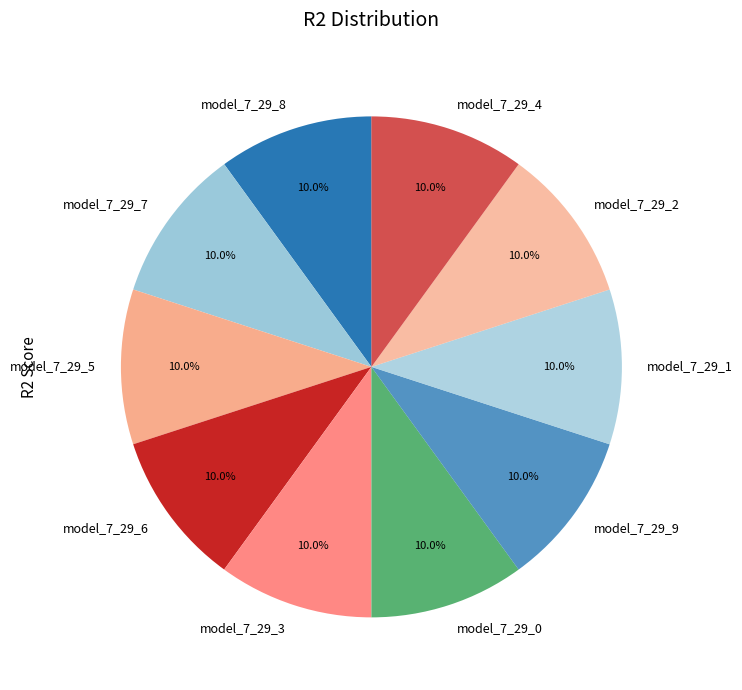

To the nearest percent, what portion does model_7_29_2 represent?

10%